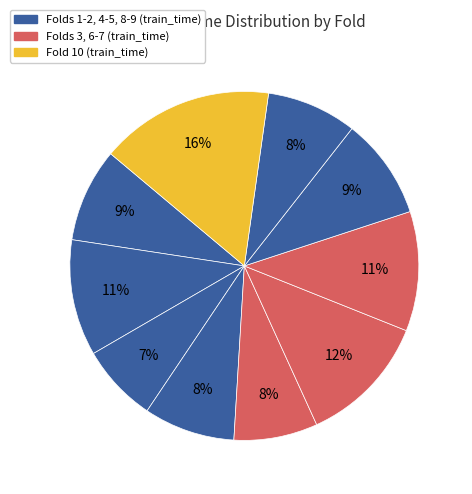

How many slices are in this pie chart?

10